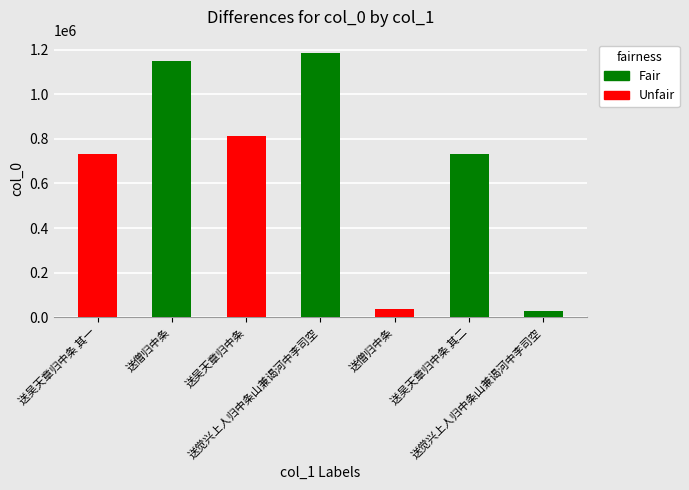

Does the chart contain any negative values?

No